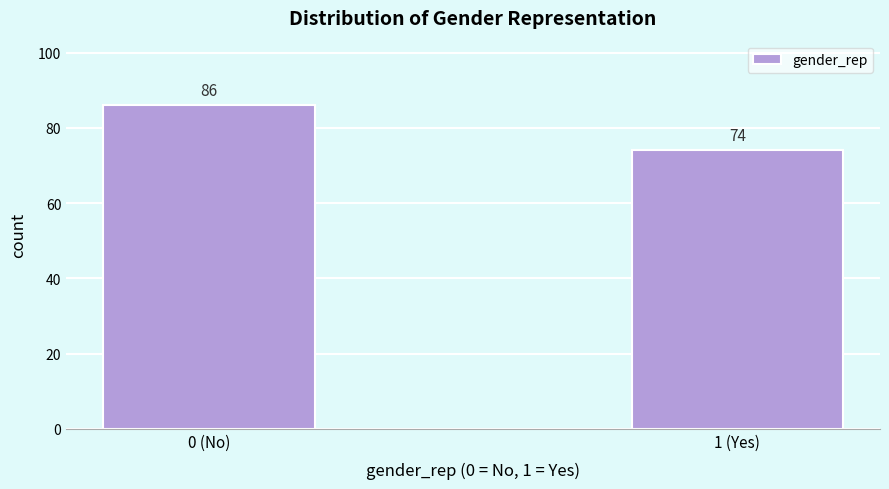

Reading left to right, transcribe all the data shown in this chart.

86	74